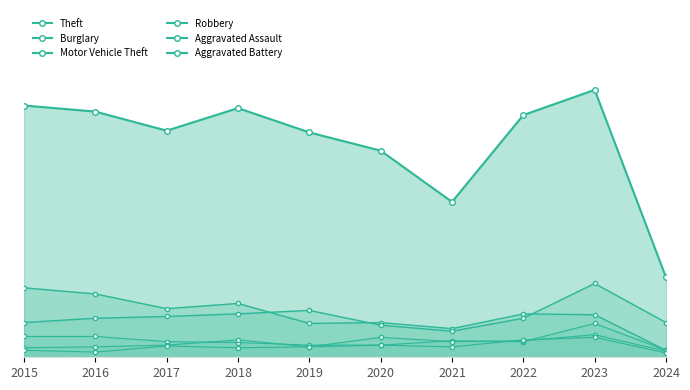

What is the smallest value displayed?

5